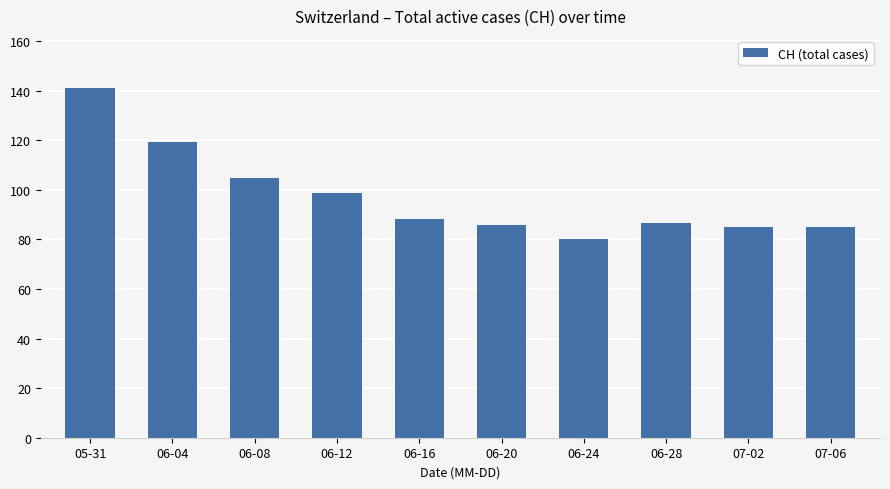

What position from the right is 06-28?

3